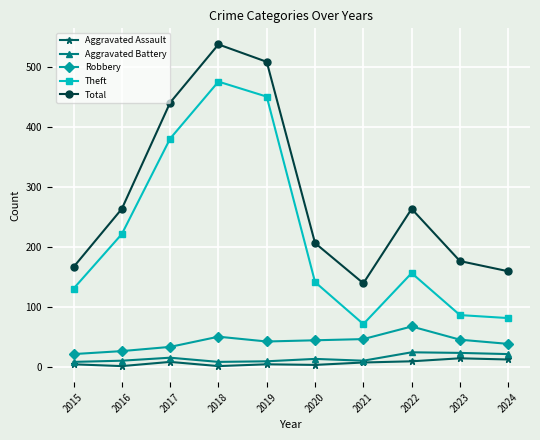

The Aggravated Assault series shows 4 at 2020. True or false?

True